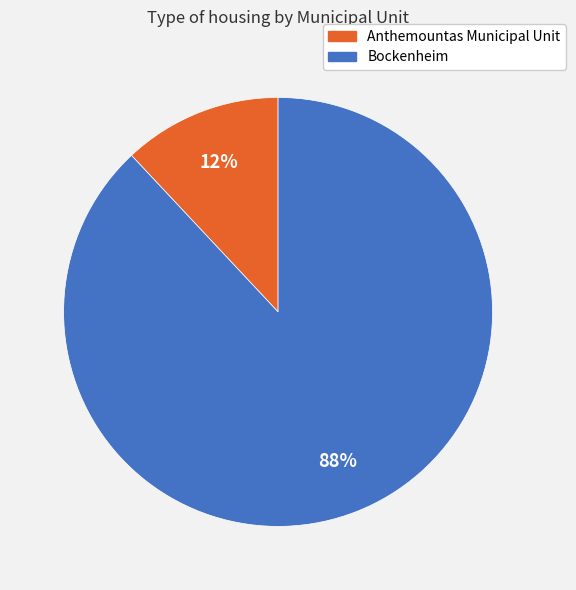

To the nearest percent, what is the combined percentage of Anthemountas Municipal Unit and Bockenheim?

100%